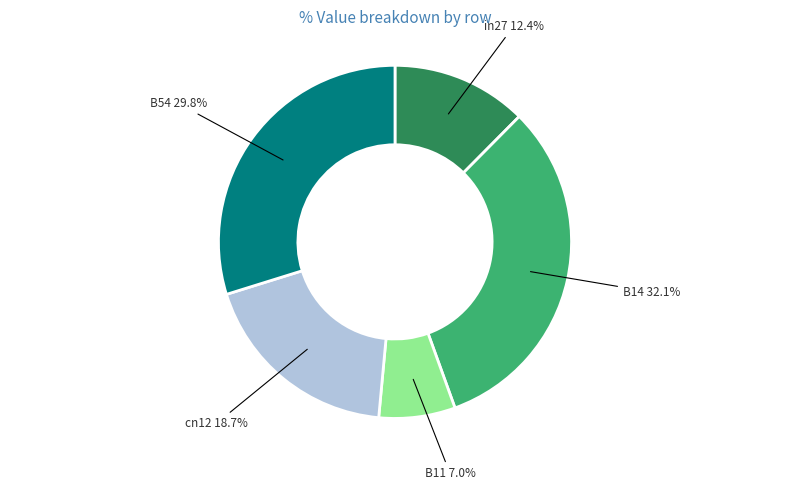

Is there any slice that represents more than half of the pie?

No